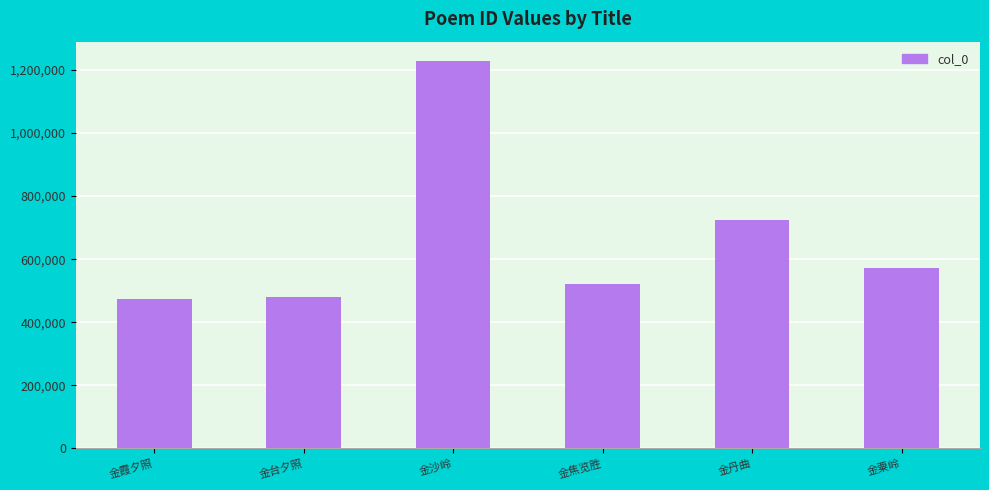

True or false: the data shows 668919 at 金沙岭.

False